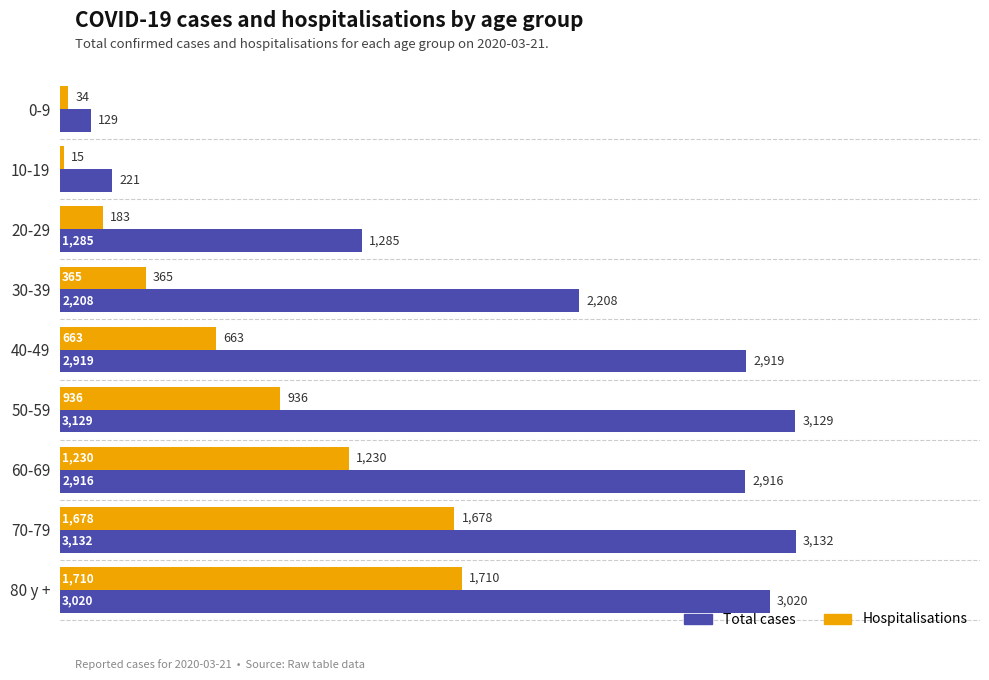

True or false: Total cases has a value of 3020 at 80 y +.

True